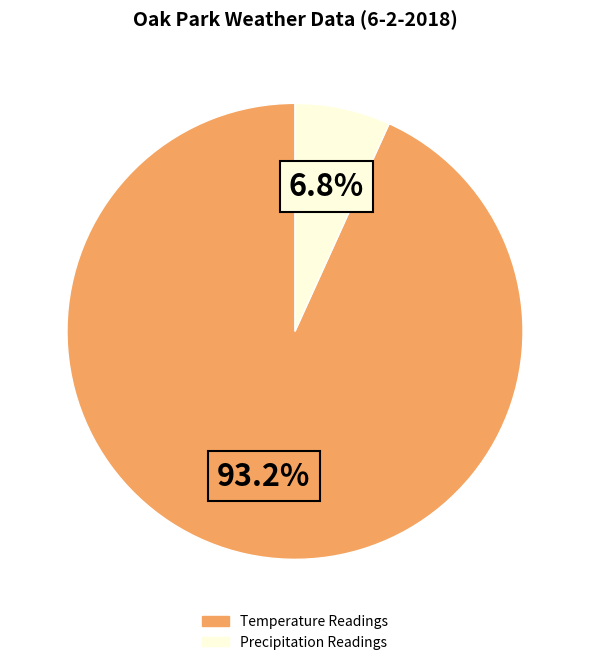

Is there a majority slice in this chart?

Yes